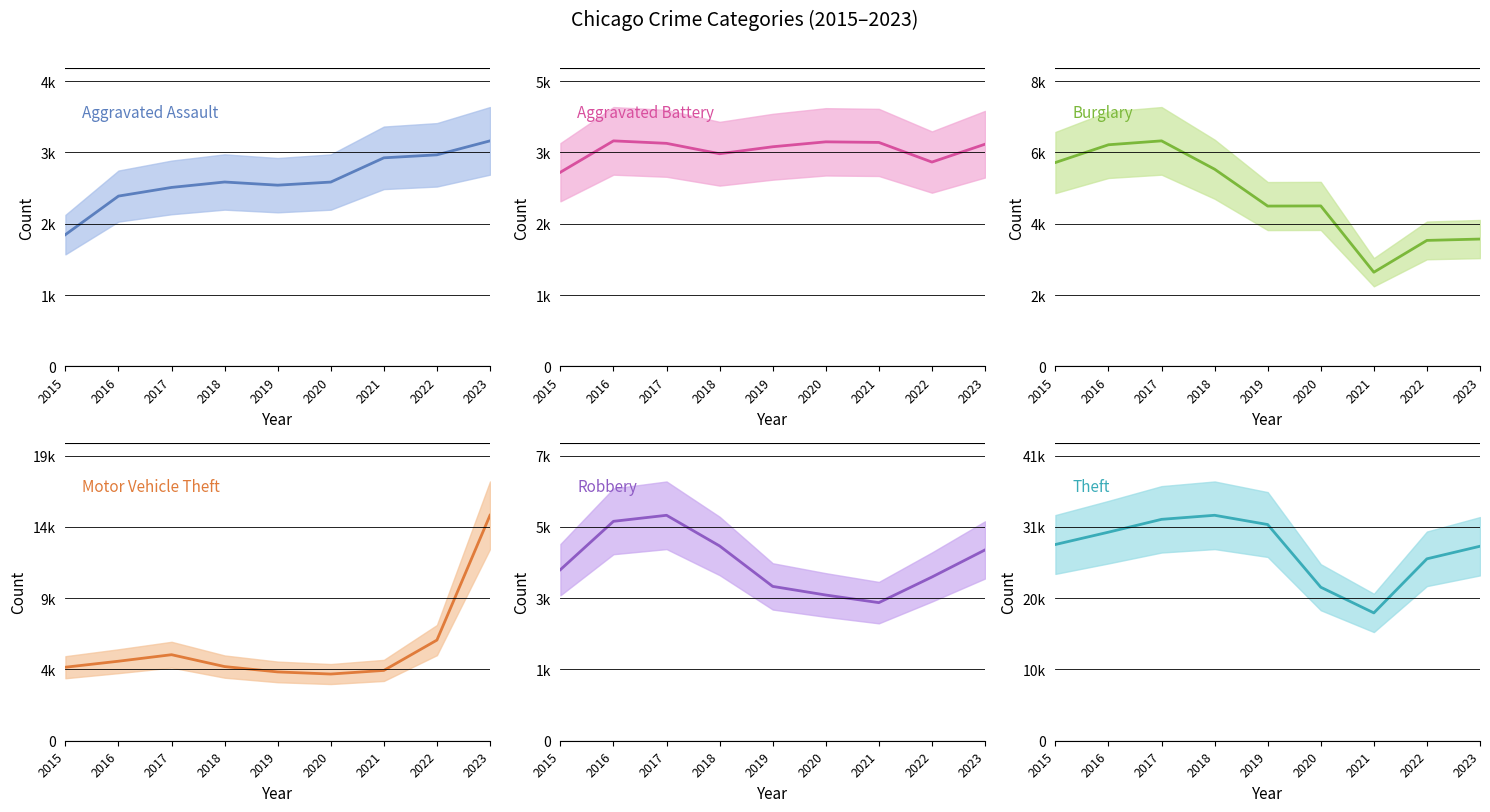

What is the difference between the second highest and second lowest values in the Aggravated Battery series?

374